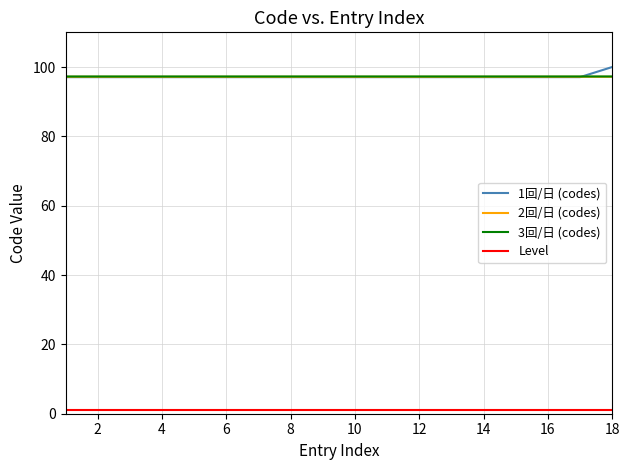

How many lines are shown in the chart?

4